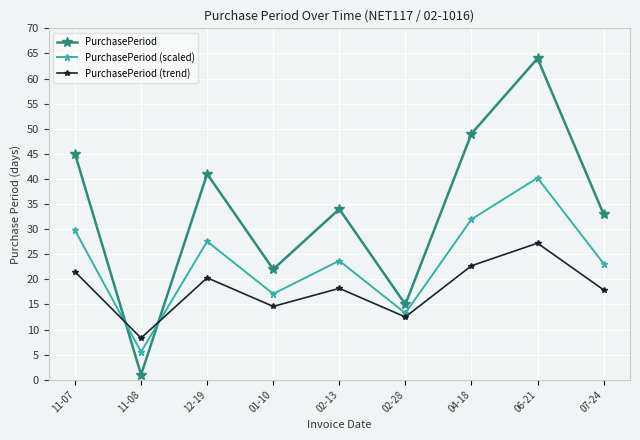

What is the difference between the highest and lowest values at 02-13?

15.8